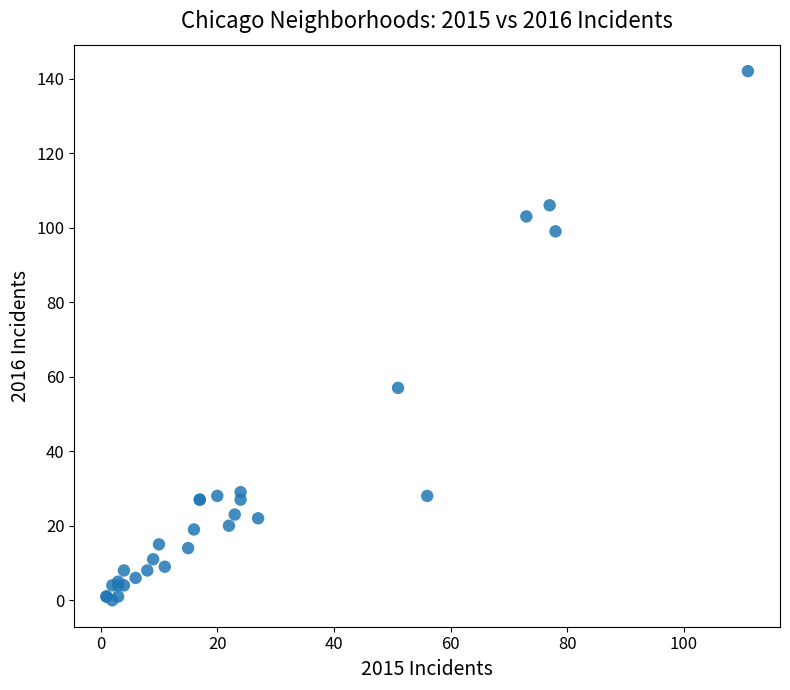

What Y value in the scatter plot is closest to 71?

57